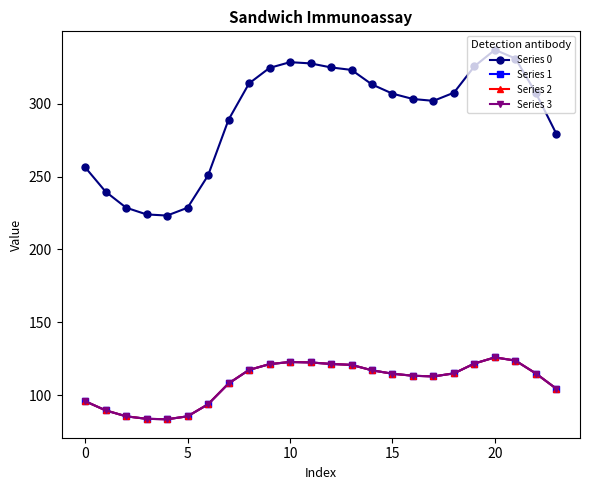

True or false: Series 2 and Series 0 intersect in this chart.

False